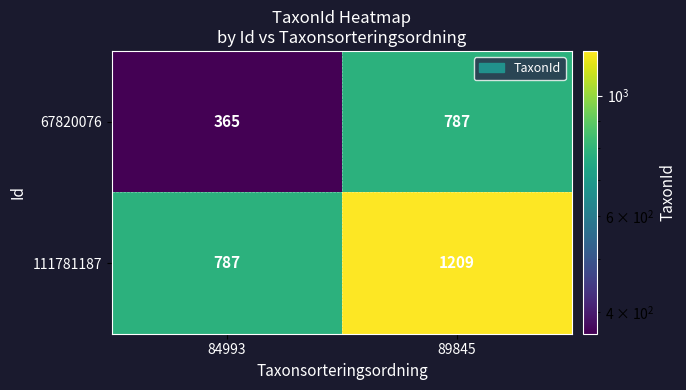

Reading right to left, extract all data points from this chart.

67820076: 89845=787	84993=365
111781187: 89845=1209	84993=787